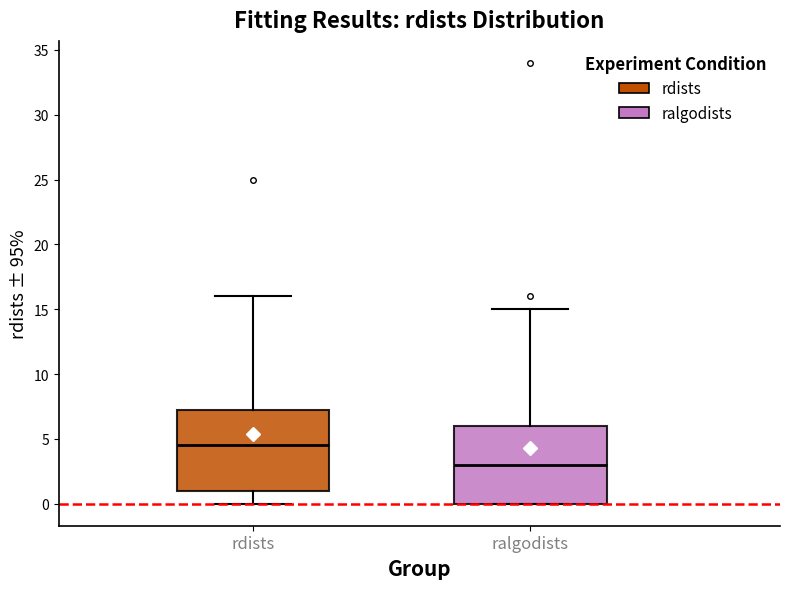

Reading left to right, read every box against the y-axis: the position of its median line, the range the box covers, and the ends of its whiskers. The values are not printed on the chart, so give them approximately, as read against the axis.

rdists: median 4.5, box 1.0 to 7.5, whiskers 0.0 to 16.0
ralgodists: median 3.0, box 0.0 to 6.0, whiskers 0.0 to 15.0